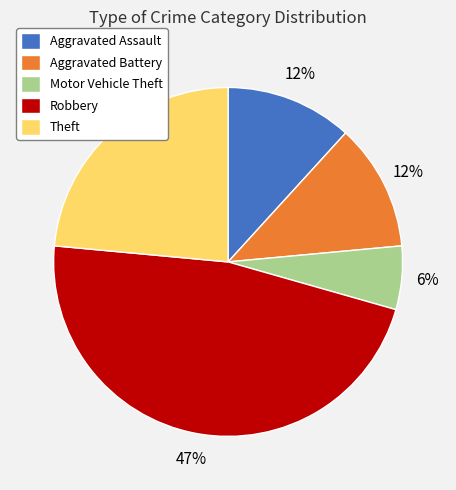

To the nearest percent, what is the average slice percentage?

20%